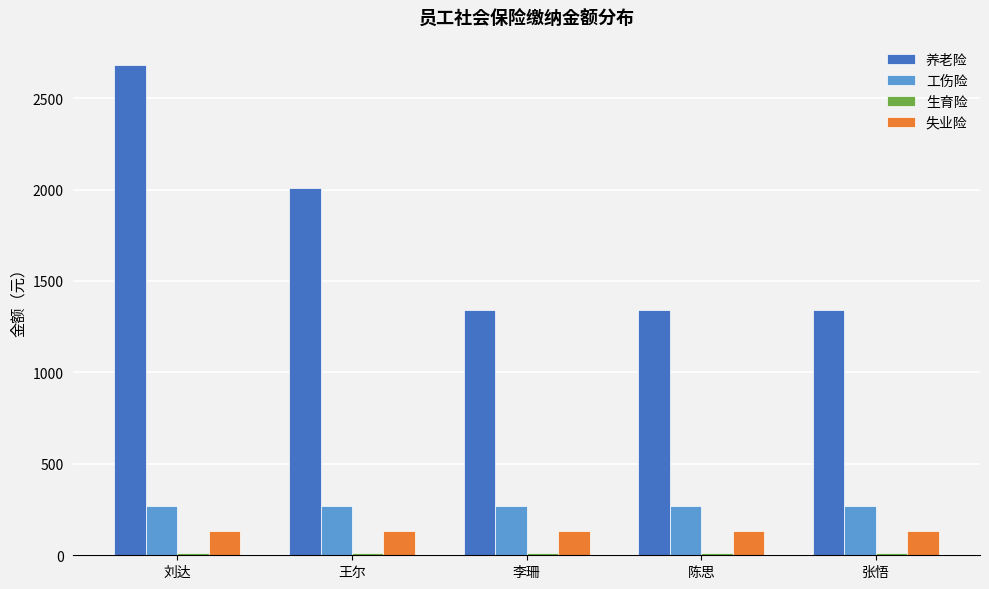

What is the minimum value for 工伤险?

268.3